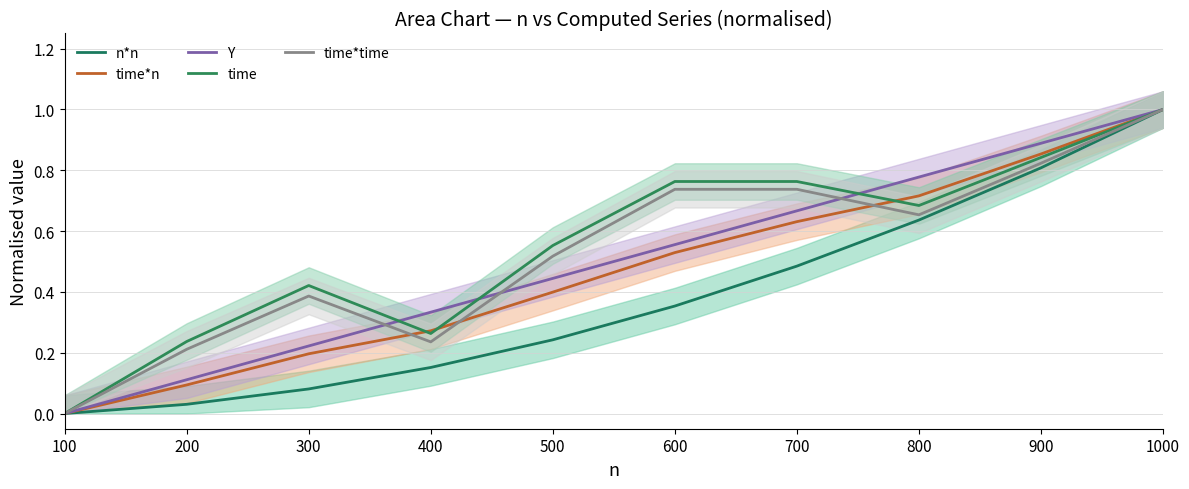

True or false: time*n has a value of 0.2 at 400.

False